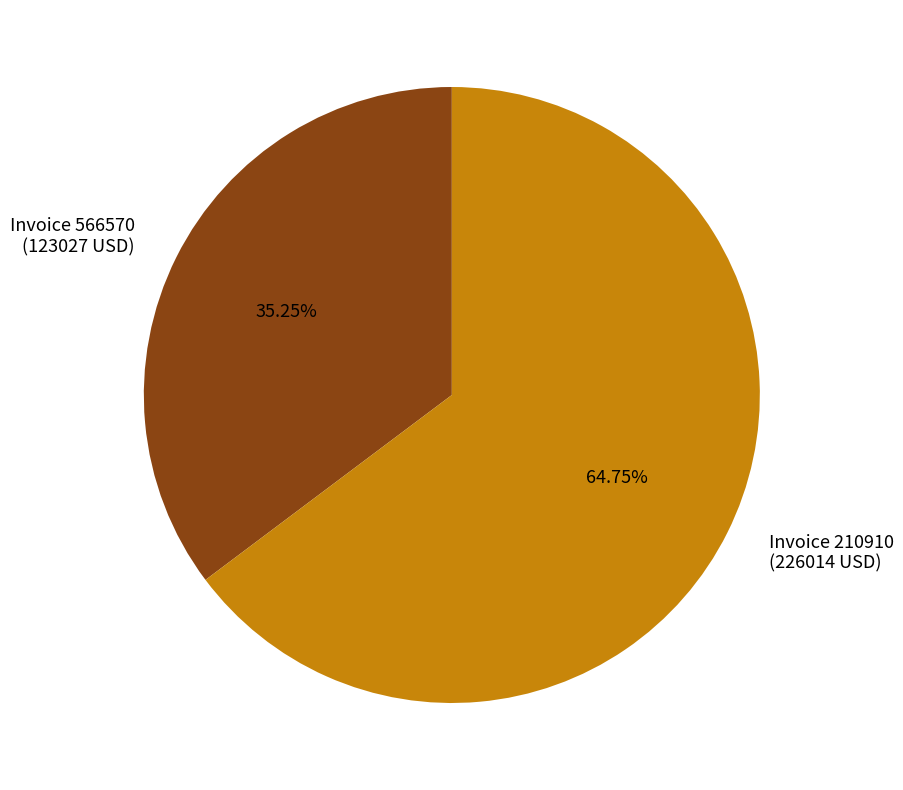

Which slice represents more than half of the pie?

Invoice 210910 (226014 USD)